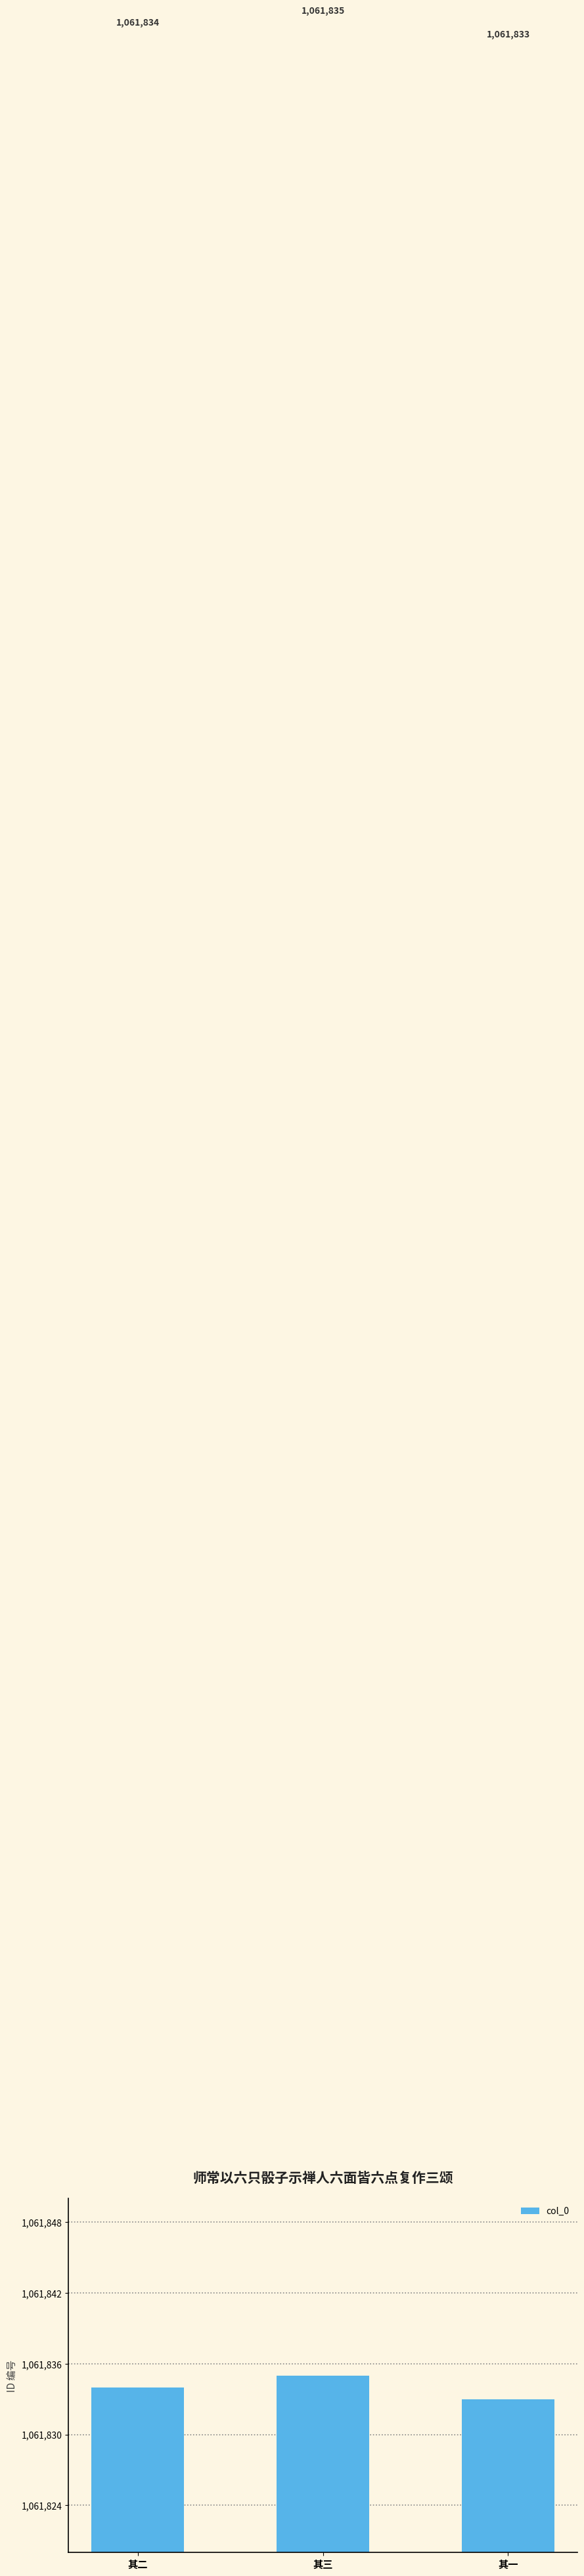

What is the ratio of the value at 其一 to the value at 其三?

1.0